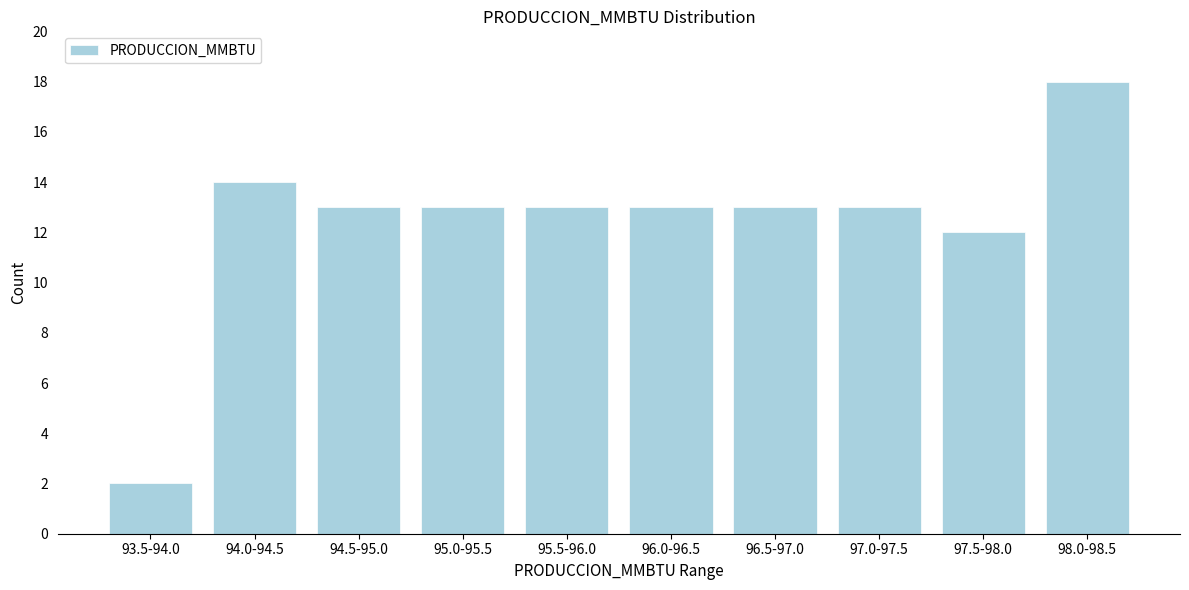

Reading left to right, what are all the values shown in this chart?

93.5-94.0=2	94.0-94.5=14	94.5-95.0=13	95.0-95.5=13	95.5-96.0=13	96.0-96.5=13	96.5-97.0=13	97.0-97.5=13	97.5-98.0=12	98.0-98.5=18